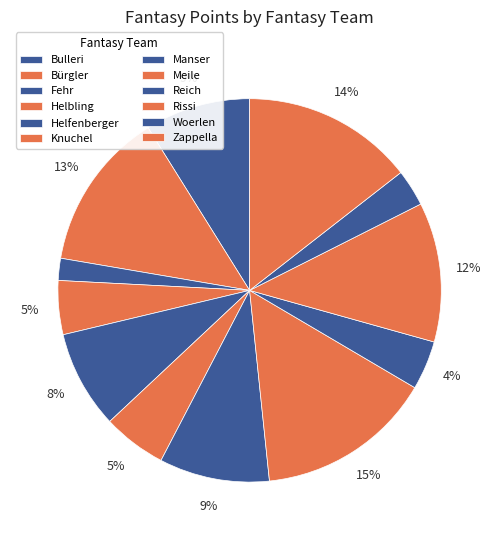

How many slices are in this pie chart?

12